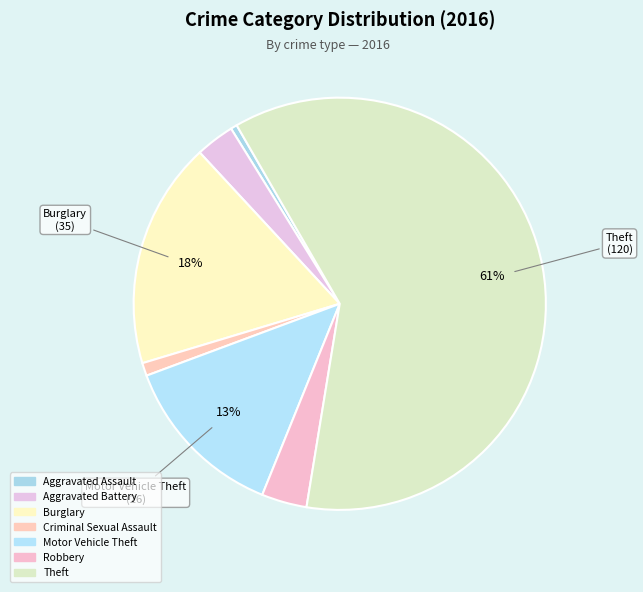

How many segments does this pie chart have?

7